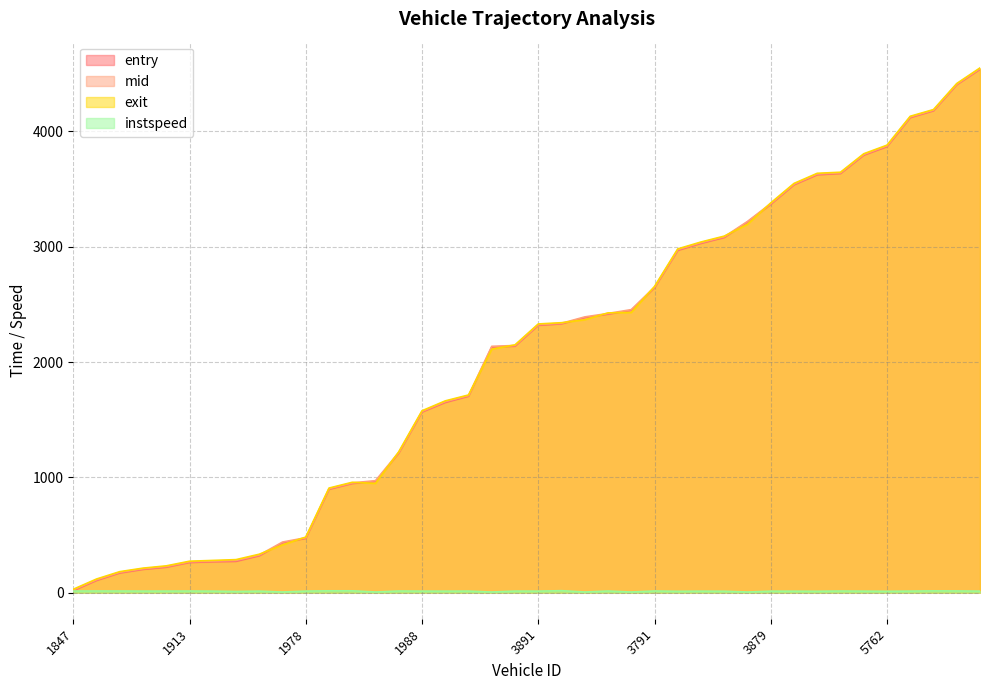

How many values in the instspeed series exceed 12?

28